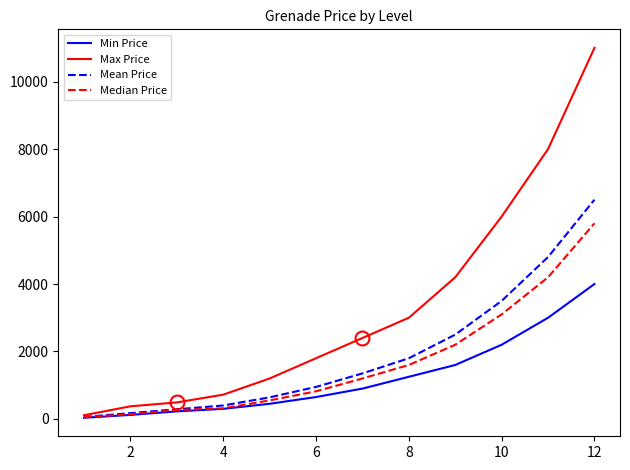

What is the maximum value for Min Price?

4000